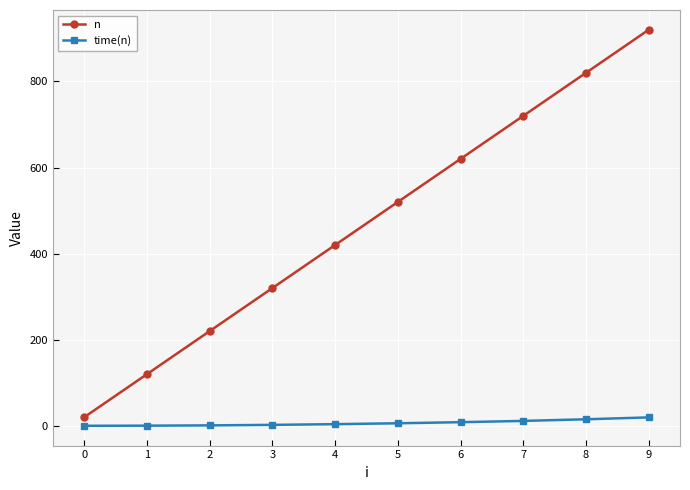

Rank the series by their average value, from highest to lowest.

n, time(n)